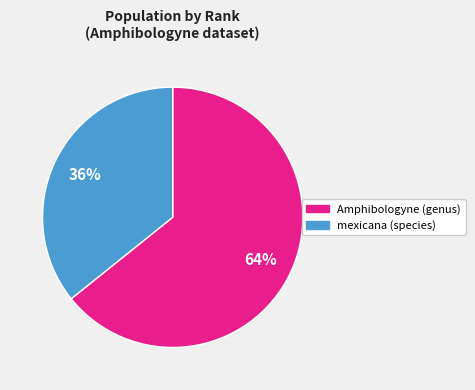

What is the smallest slice in the pie chart?

mexicana (species)